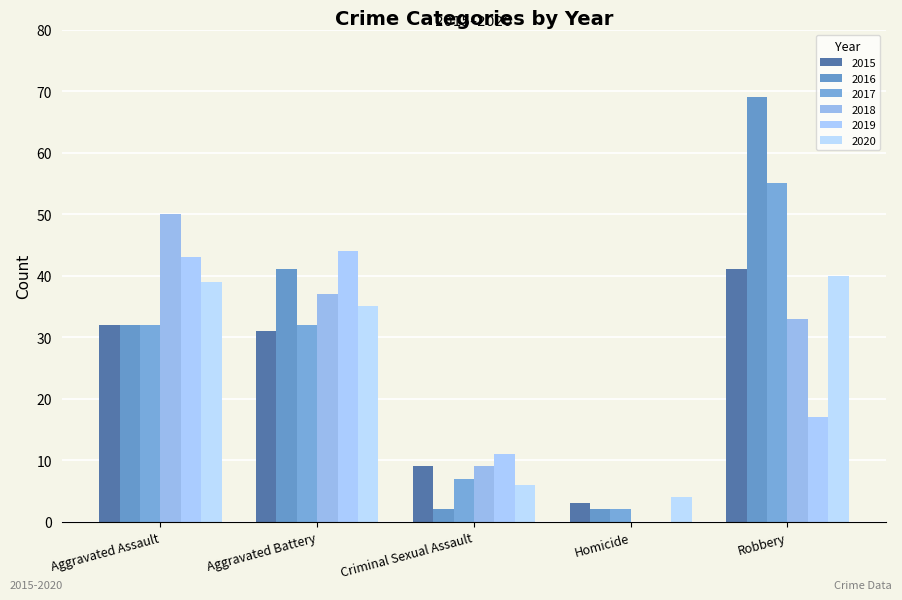

What are all the series names shown in the legend?

2015, 2016, 2017, 2018, 2019, 2020